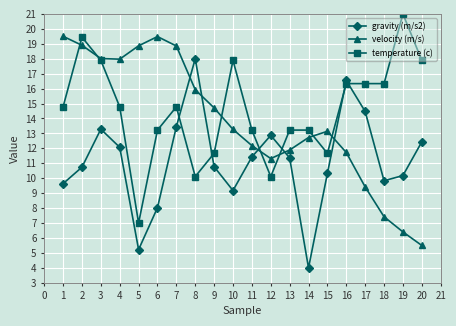

Does the chart display data point markers on the line(s)?

Yes